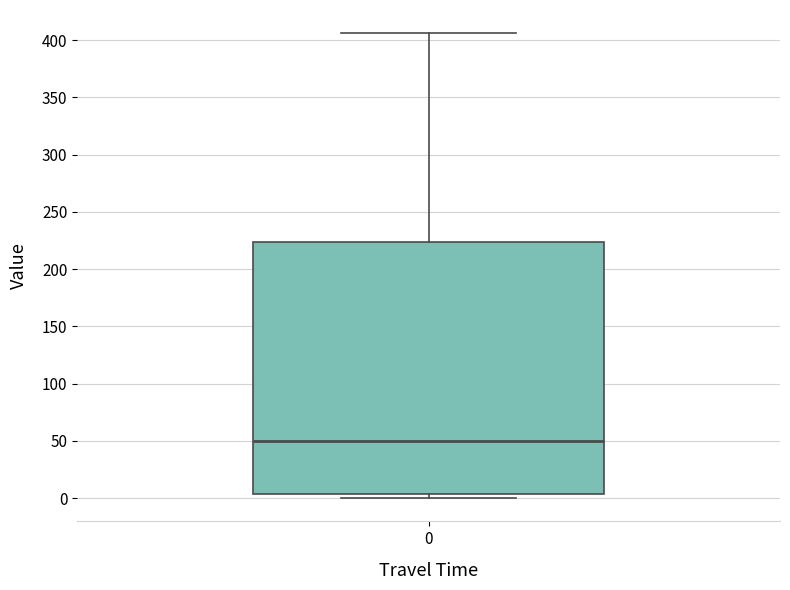

Read this box plot against the y-axis: the position of the median line, the range covered by the box, and the ends of both whiskers. The values are not printed on the chart, so give them approximately, as read against the axis.

median 50, box 5 to 225, whiskers 0 to 405